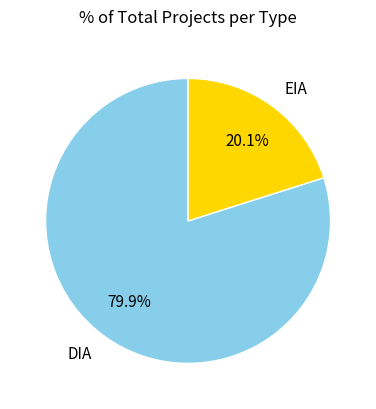

How many segments does this pie chart have?

2